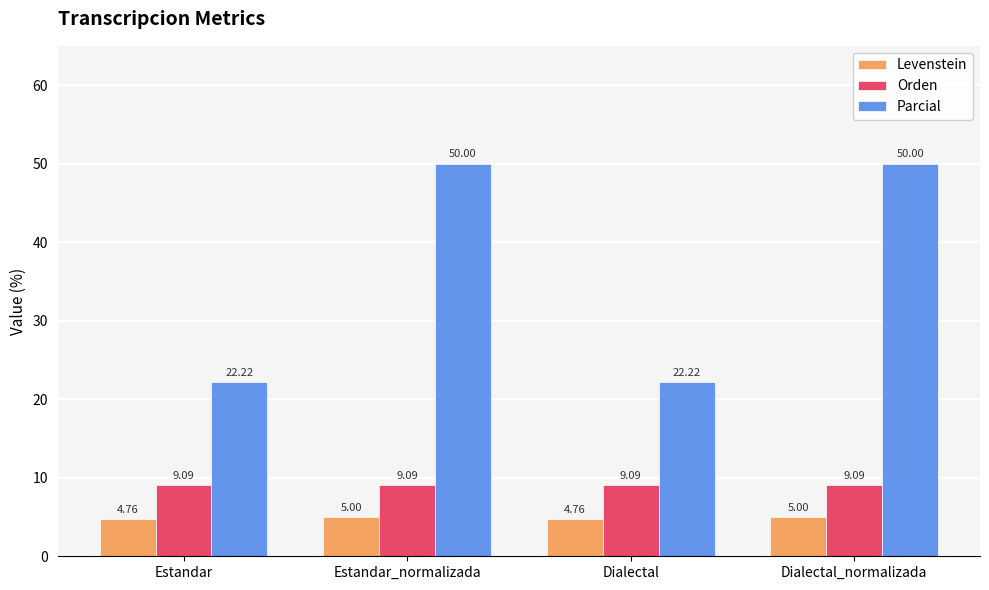

What is the label of the 3rd bar from the right?

Estandar_normalizada